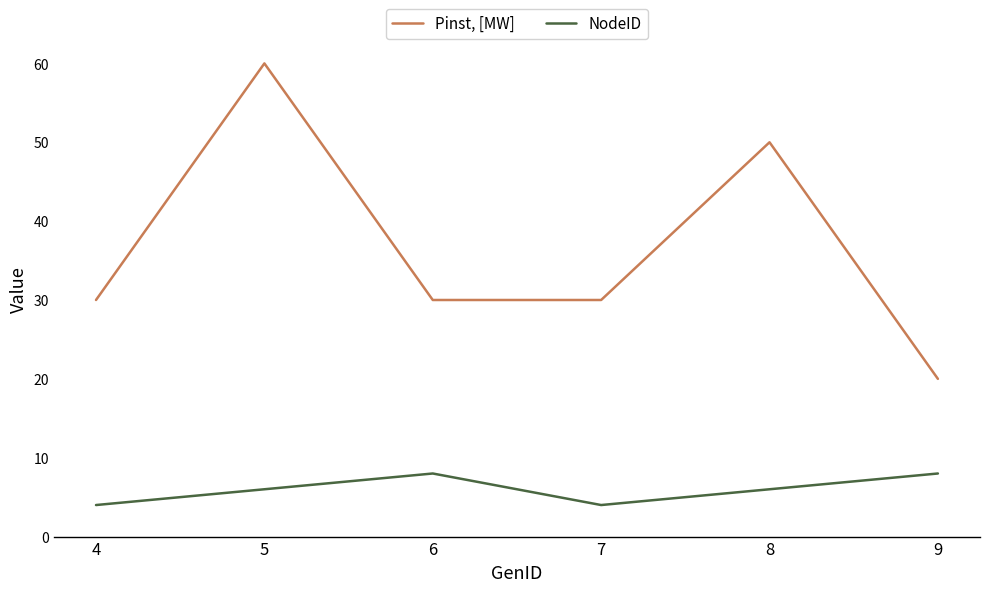

Rank the series by their average value, from lowest to highest.

NodeID, Pinst, [MW]